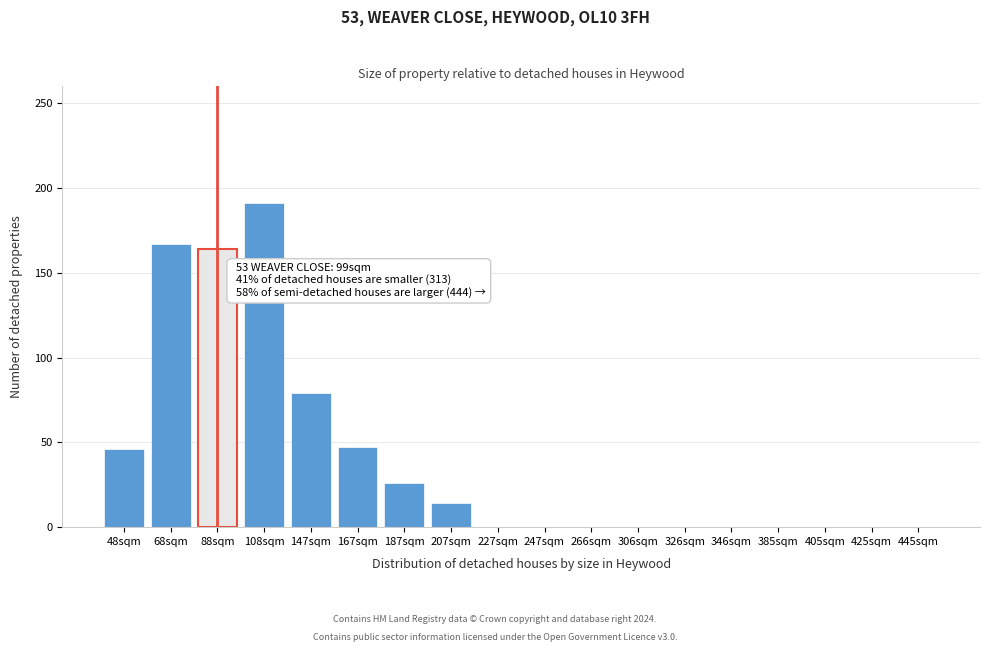

At which label is the value closest to 95?

147sqm